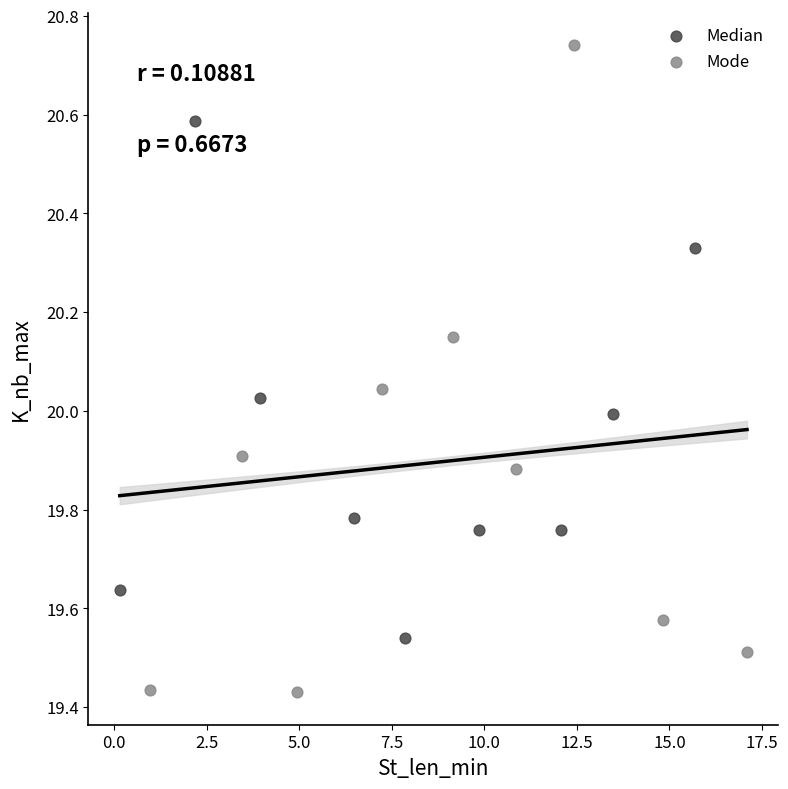

Which series has the widest spread of Y values?

Mode